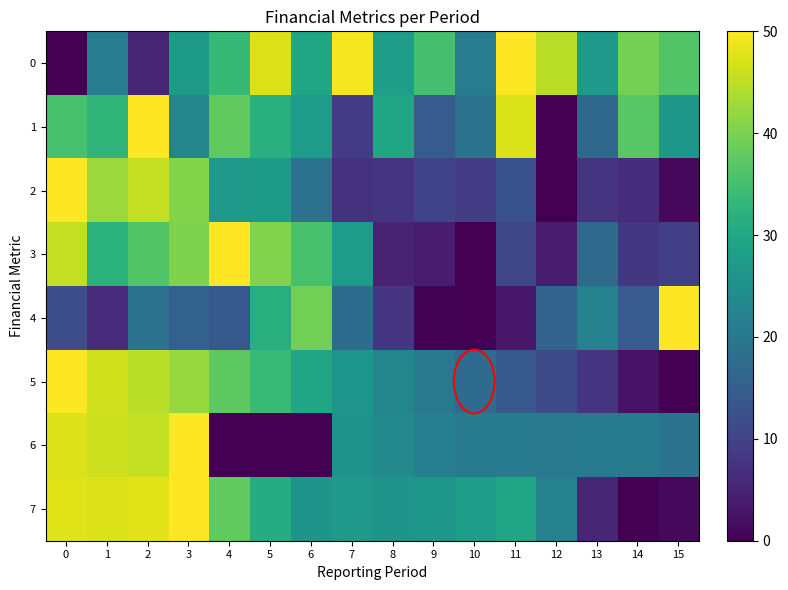

What is the total value across all series at 4?

237.5